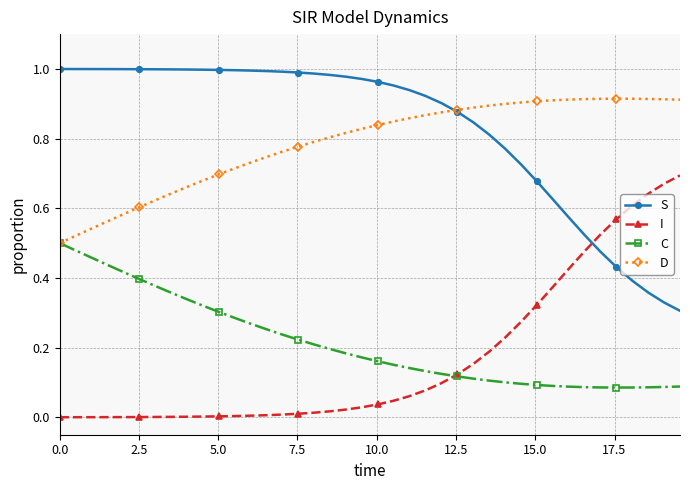

List the series in order of their peak value, lowest first.

C, I, D, S